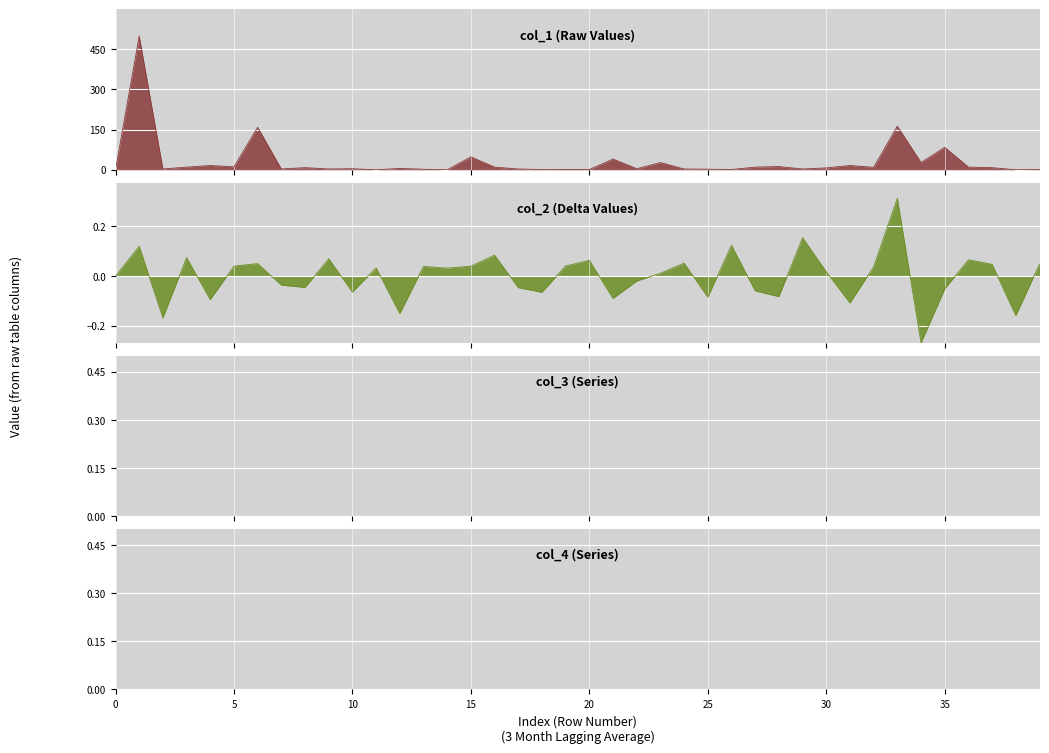

What is the spread (max minus min) of values at 16?

9.8